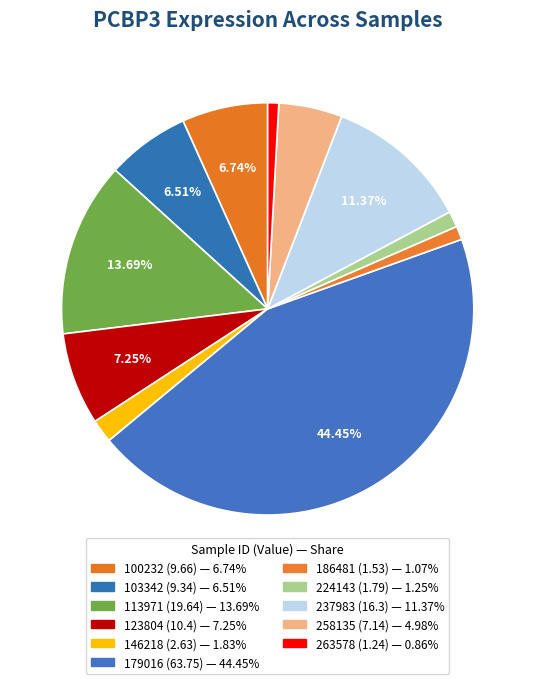

How many segments does this pie chart have?

11